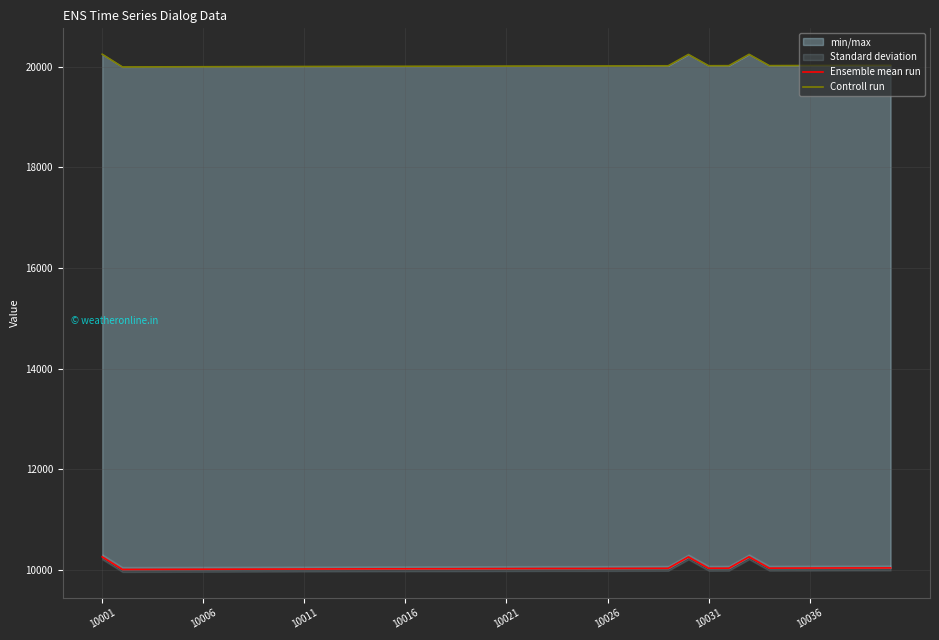

Is it true that Controll run equals 20023 at 27?

True